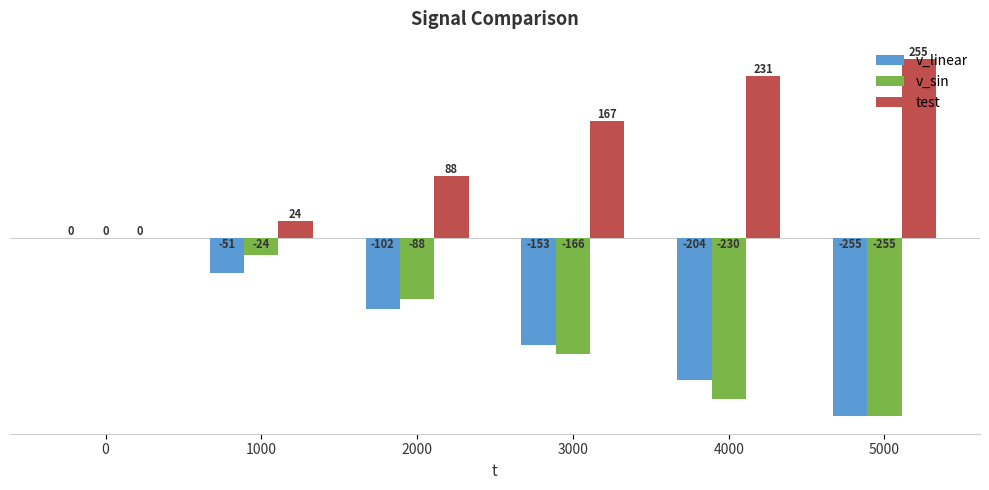

Does the chart contain stacked bars?

No